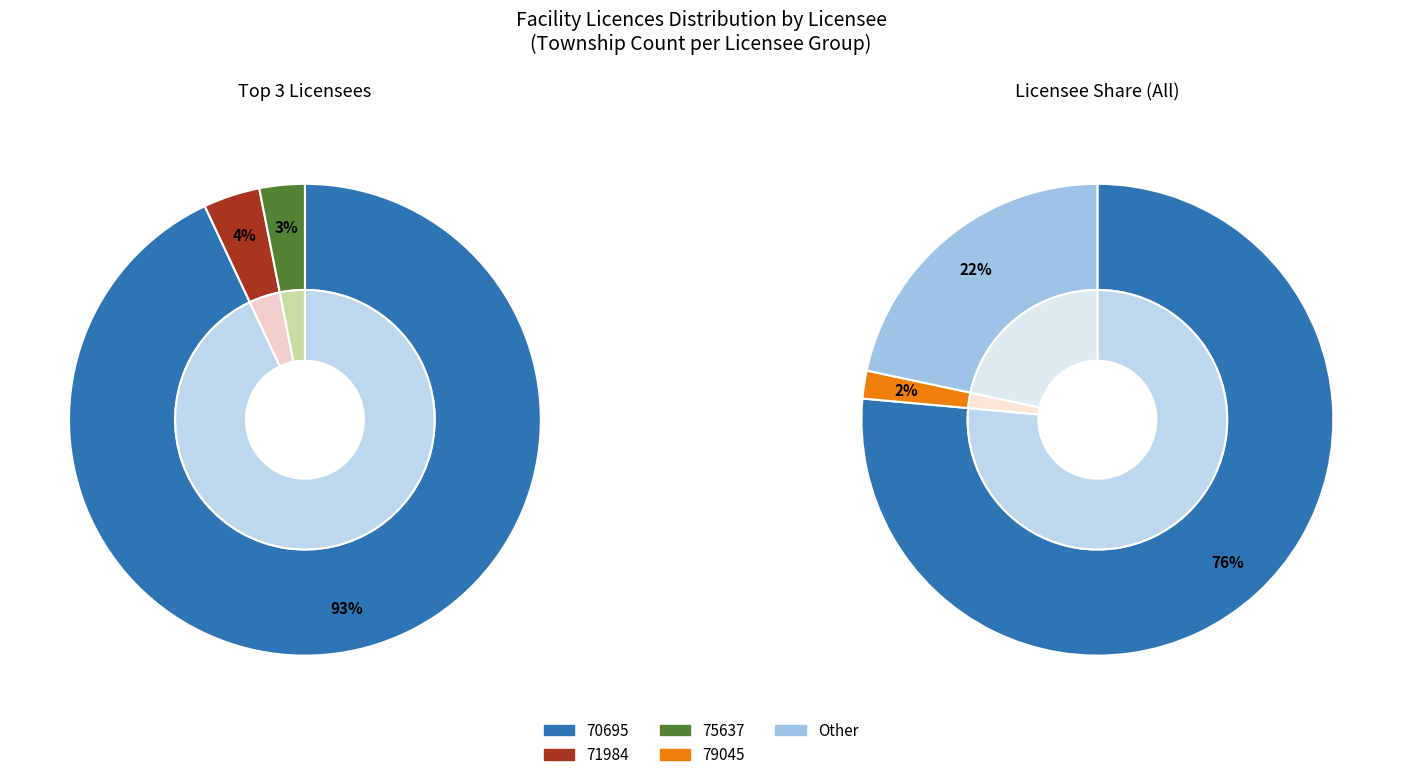

To the nearest percent, what is the combined percentage of 70695 and 75637?

79%